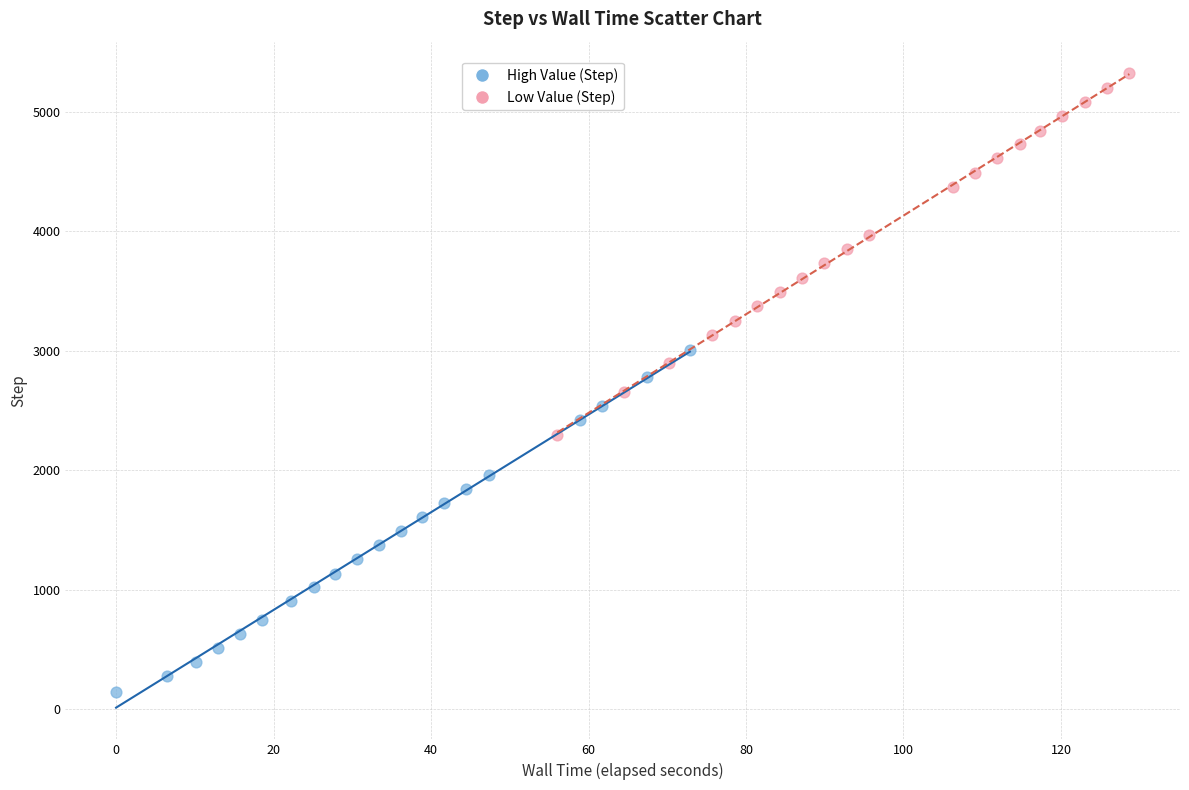

Which series has the widest spread of Y values?

Low Value (Step)